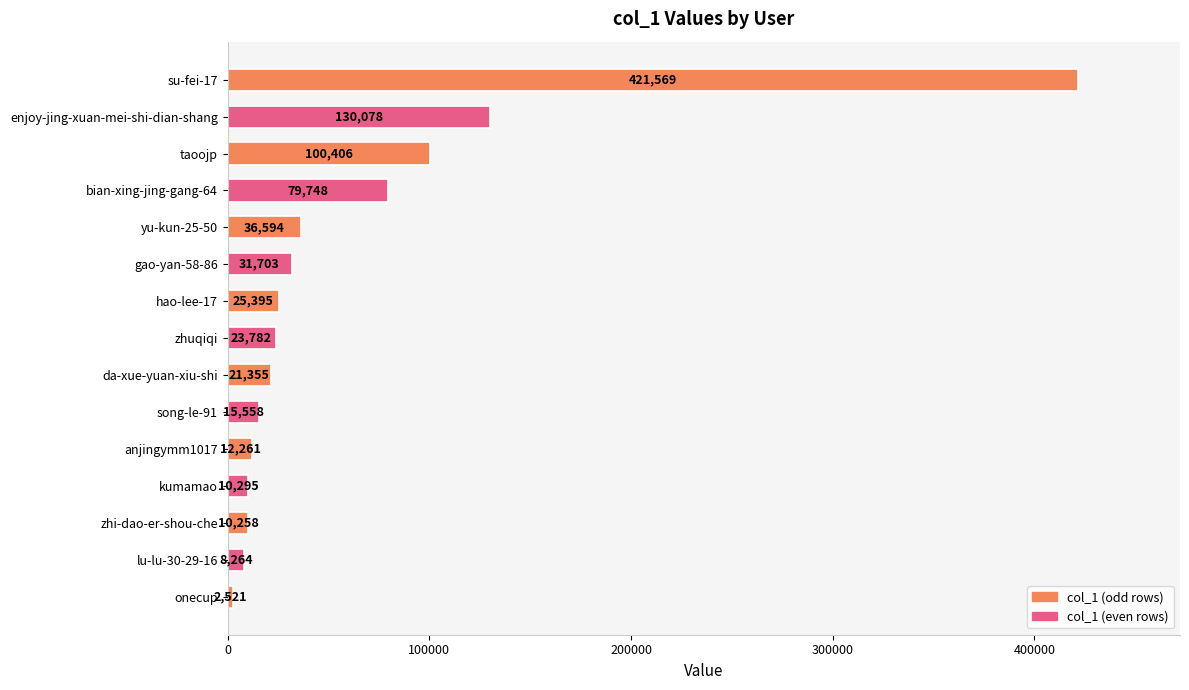

What is the ratio of the value at song-le-91 to the value at onecup?

6.2